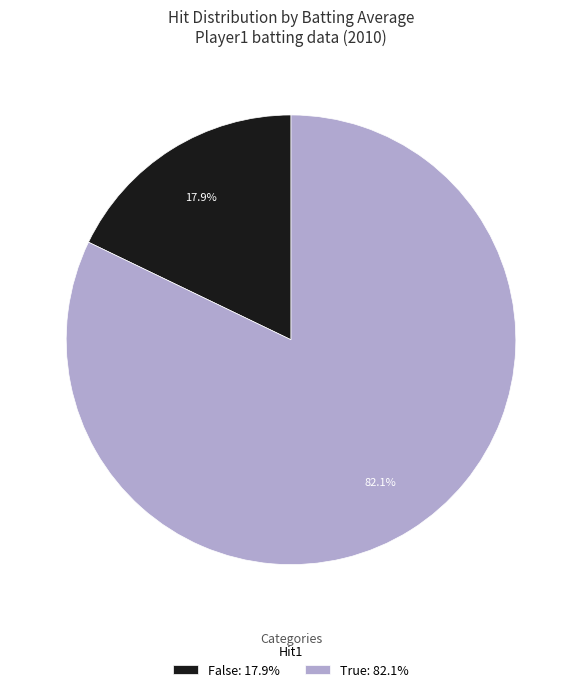

Approximately how many times larger is the value at True: 82.1% compared to False: 17.9%?

4.6